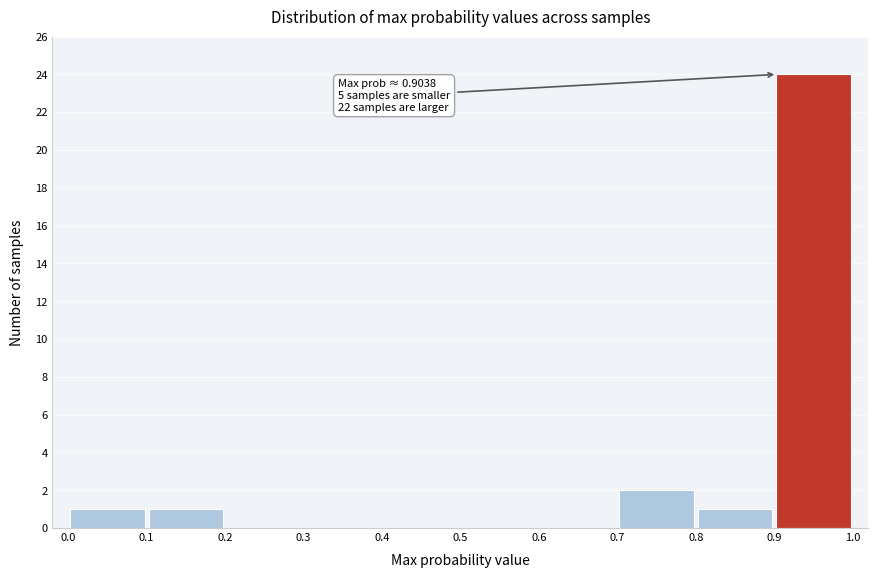

Which range on the x-axis has the tallest bar?

0.9 to 1.0